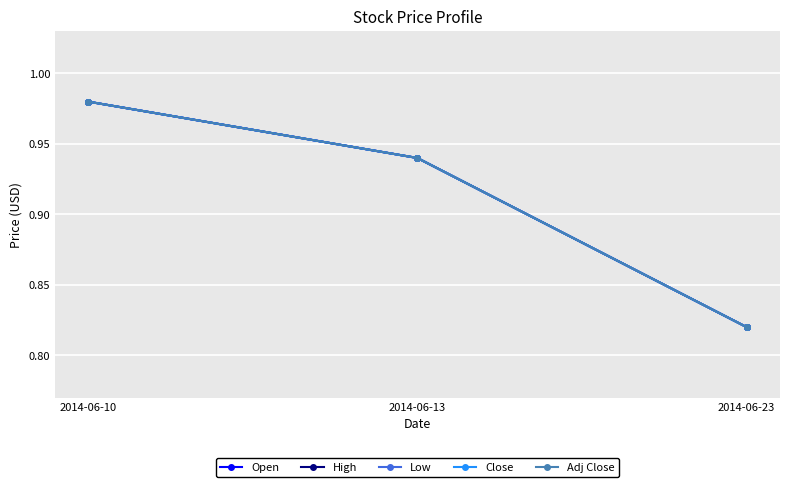

Rank the series at 2014-06-10 from highest to lowest value.

Open, High, Low, Close, Adj Close